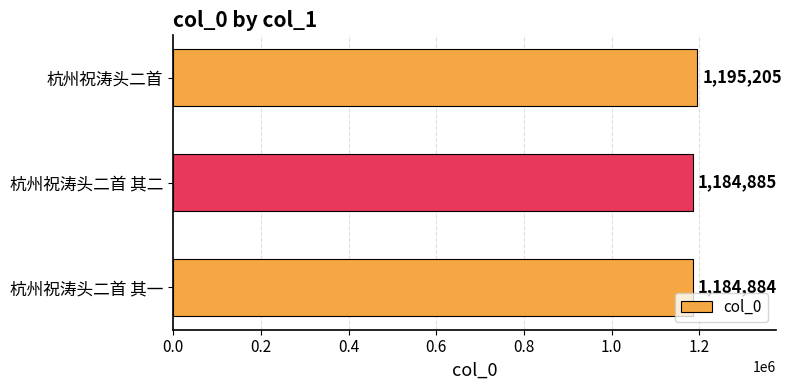

What is the sum of all values?

3564974